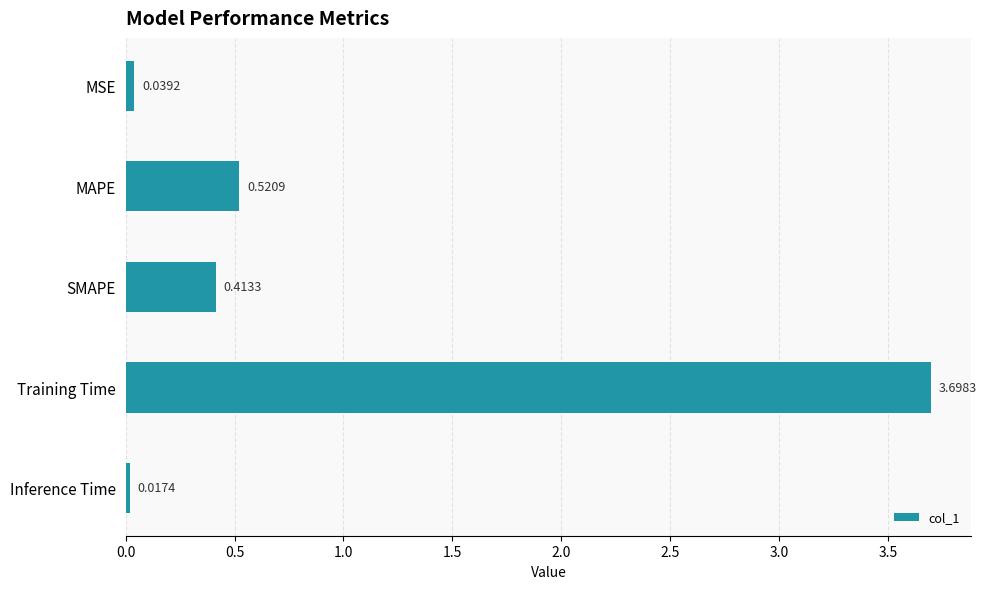

What is the difference between the maximum and minimum values?

3.7